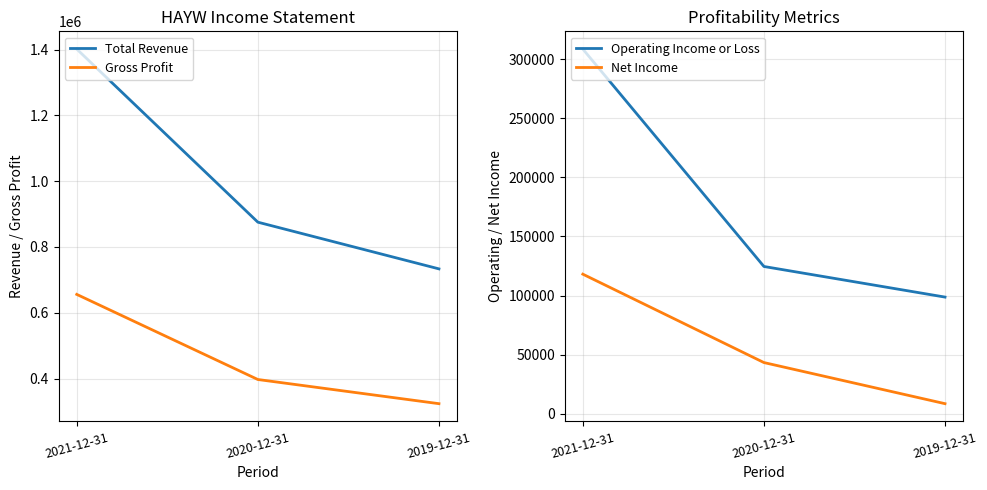

How many lines are shown in the chart?

4